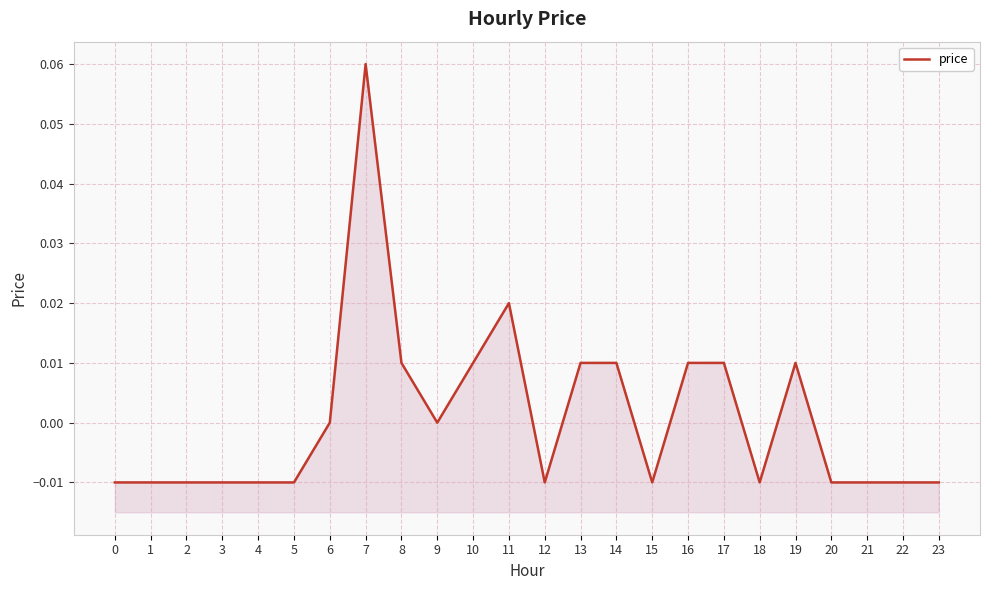

How many points are lower than both their immediate neighbors (excluding endpoints)?

4